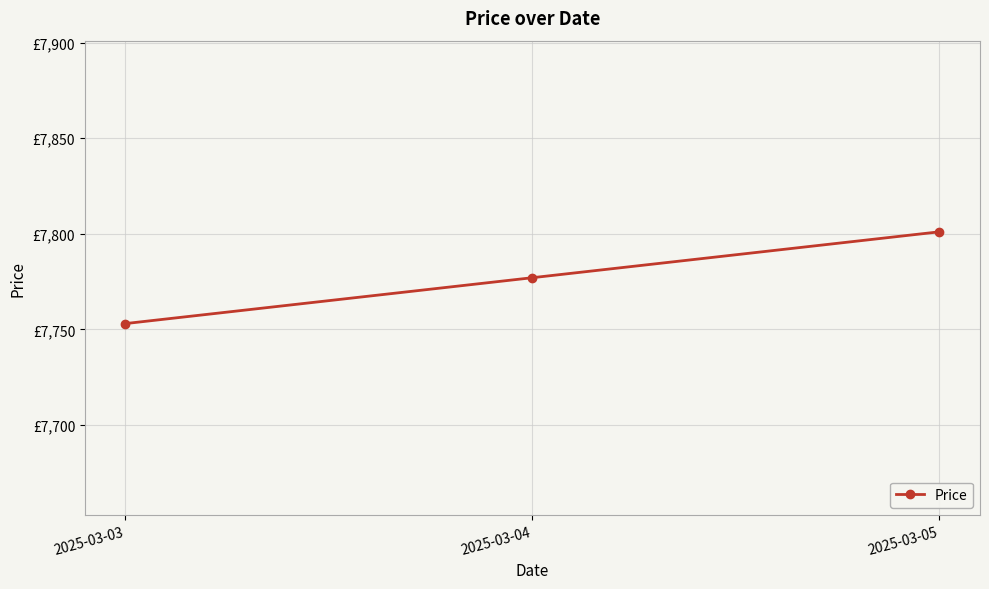

Does the chart have visible grid lines?

Yes